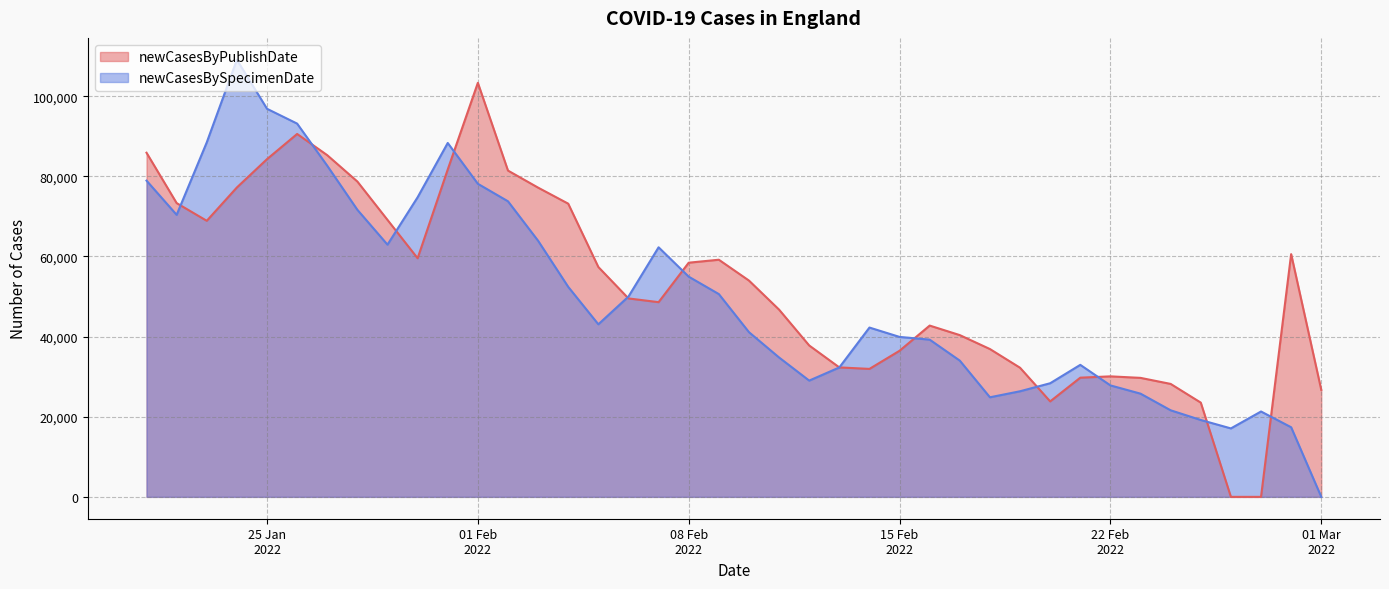

Which has a higher value, 2022-01-30 or 2022-02-21?

2022-01-30